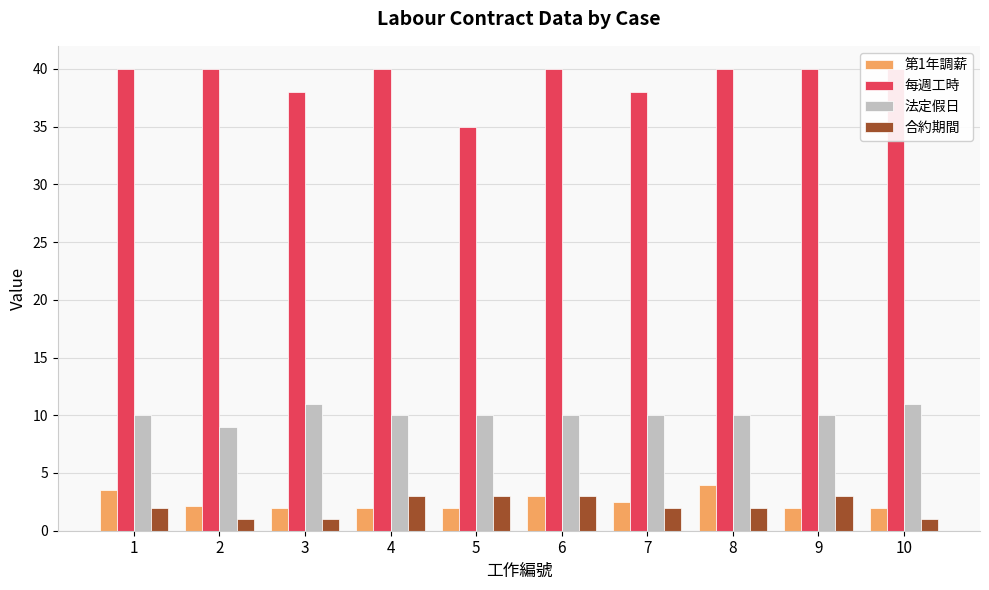

List the labels in order of 法定假日 value, largest first.

3, 10, 1, 4, 5, 6, 7, 8, 9, 2